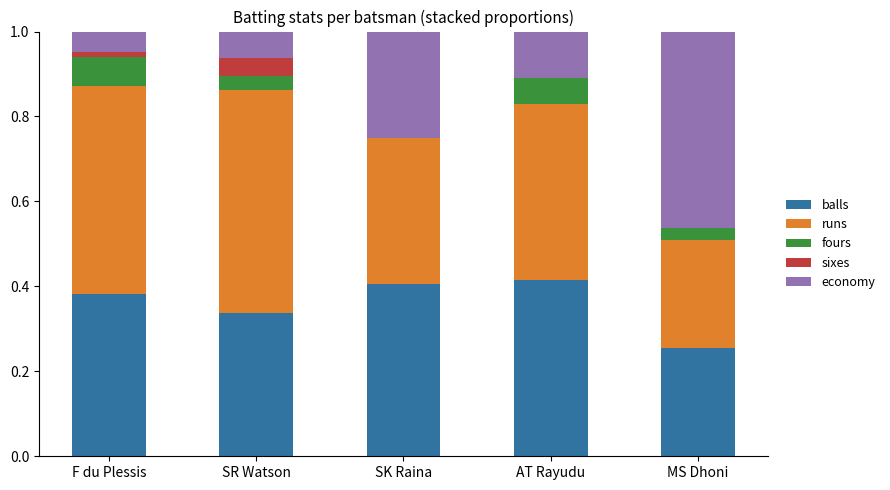

The balls series shows 0.4 at AT Rayudu. True or false?

True